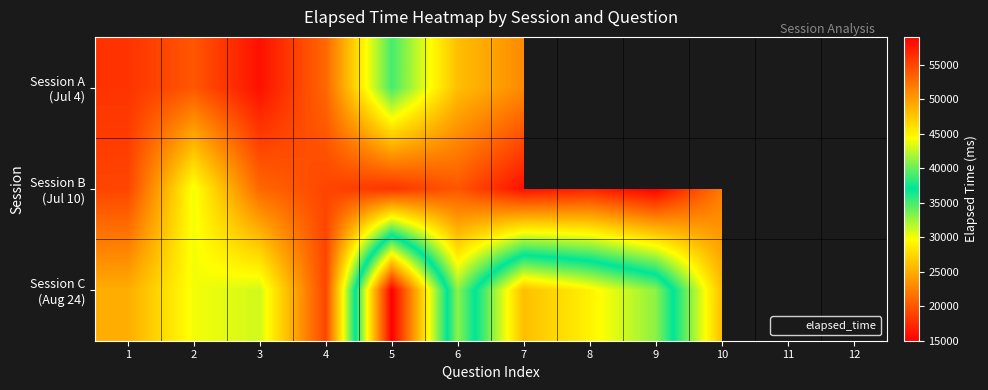

Which series has the largest total across all categories?

Session C (Aug 24)